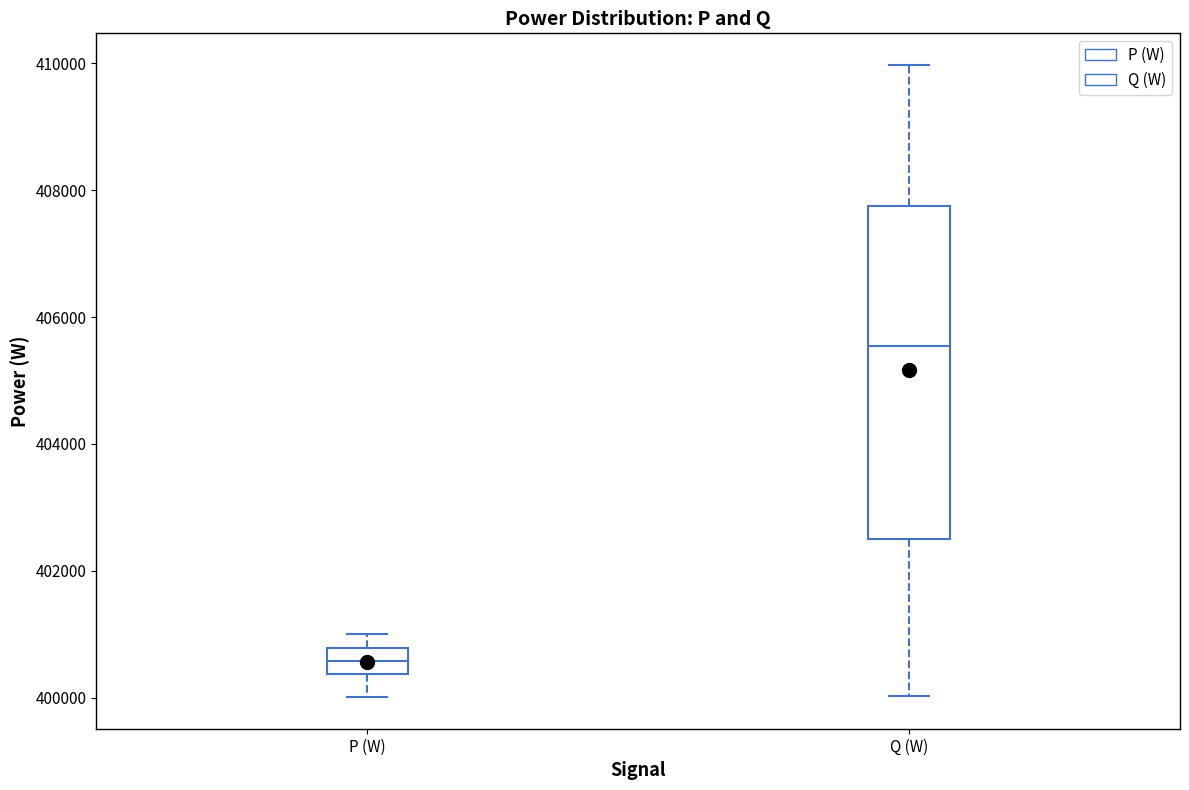

Reading left to right, read every box against the y-axis: the position of its median line, the range the box covers, and the ends of its whiskers. The values are not printed on the chart, so give them approximately, as read against the axis.

P (W): median 400600, box 400400 to 400800, whiskers 400000 to 401000
Q (W): median 405600, box 402600 to 407800, whiskers 400000 to 410000